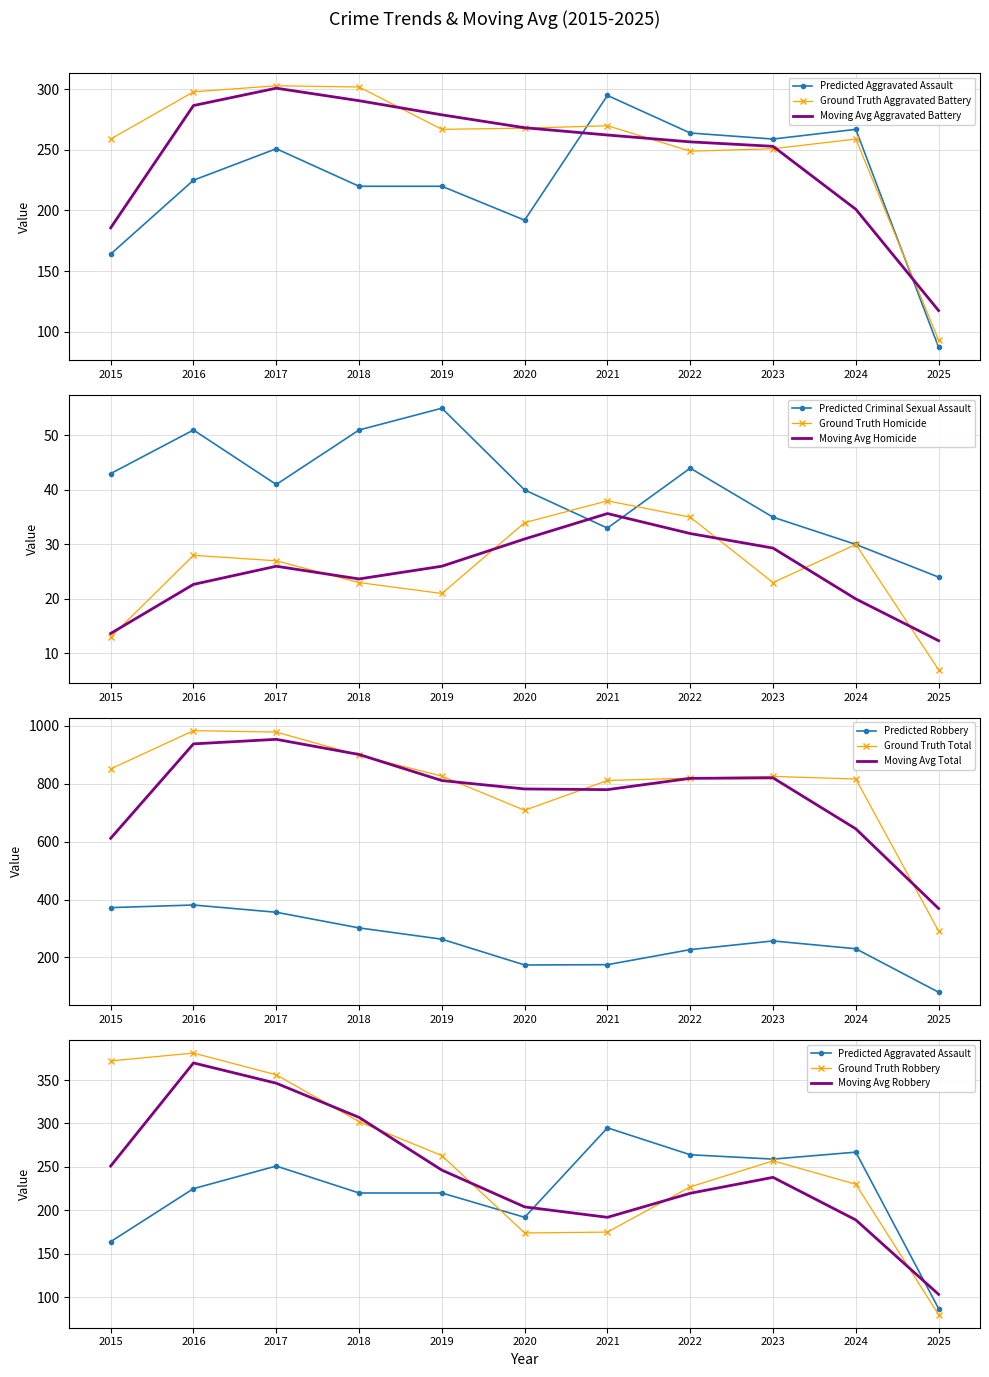

True or false: Aggravated Assault and Total cross at least once.

False